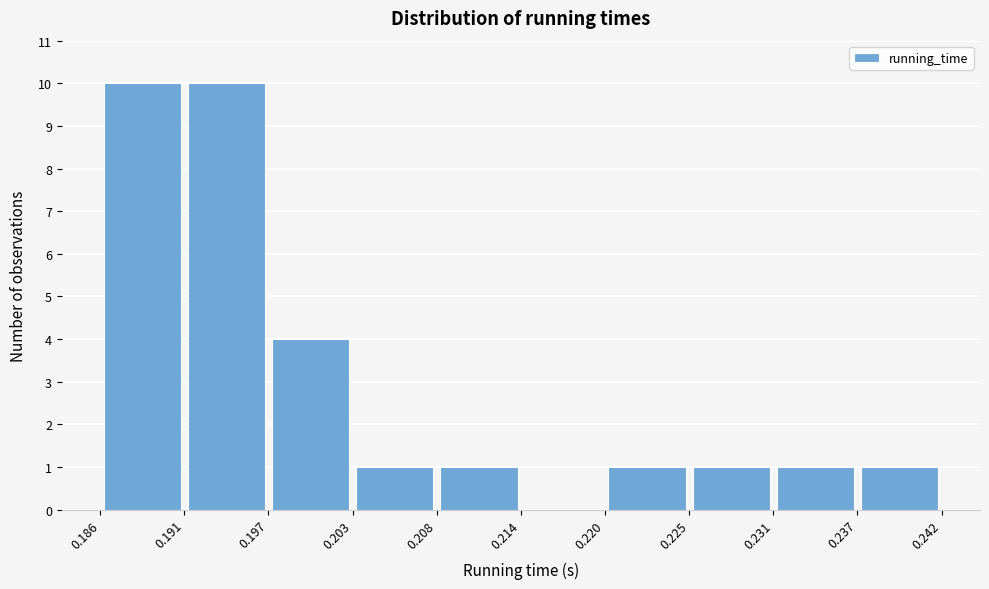

Reading left to right, list every bar in this chart as the range it spans on the x-axis followed by its height. The values are not printed on the chart, so give them approximately, as read against the axis.

0.186 to 0.191: 10
0.191 to 0.197: 10
0.197 to 0.203: 4
0.203 to 0.208: 1
0.208 to 0.214: 1
0.214 to 0.220: 0
0.220 to 0.225: 1
0.225 to 0.231: 1
0.231 to 0.237: 1
0.237 to 0.242: 1